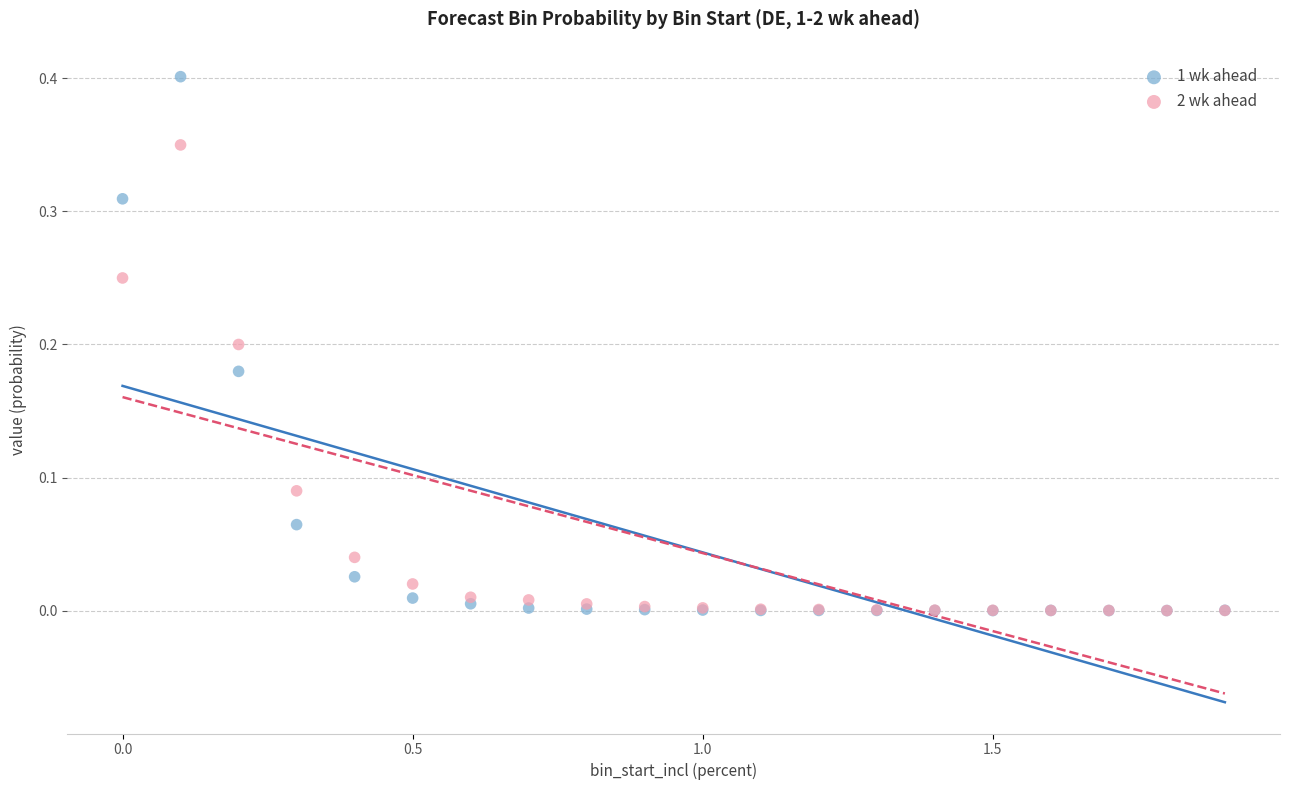

Which series reaches the maximum Y coordinate?

1 wk ahead